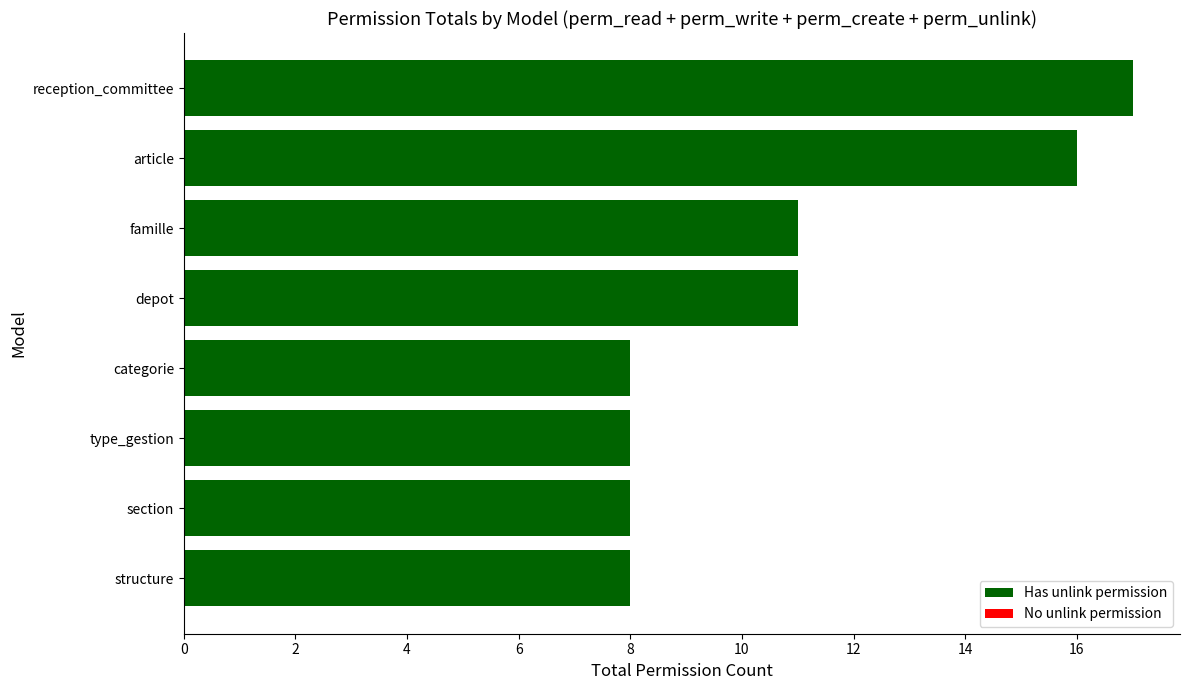

Between reception_committee and depot, which is larger?

reception_committee